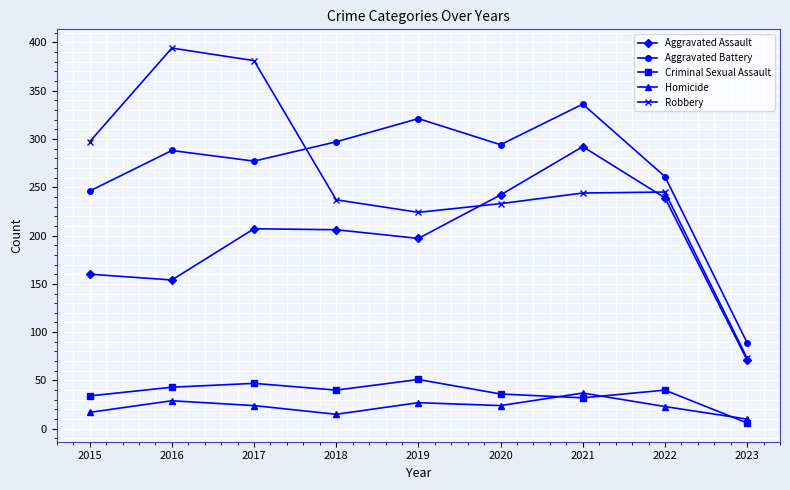

What is the difference between the maximum and second lowest values in the Criminal Sexual Assault series?

19